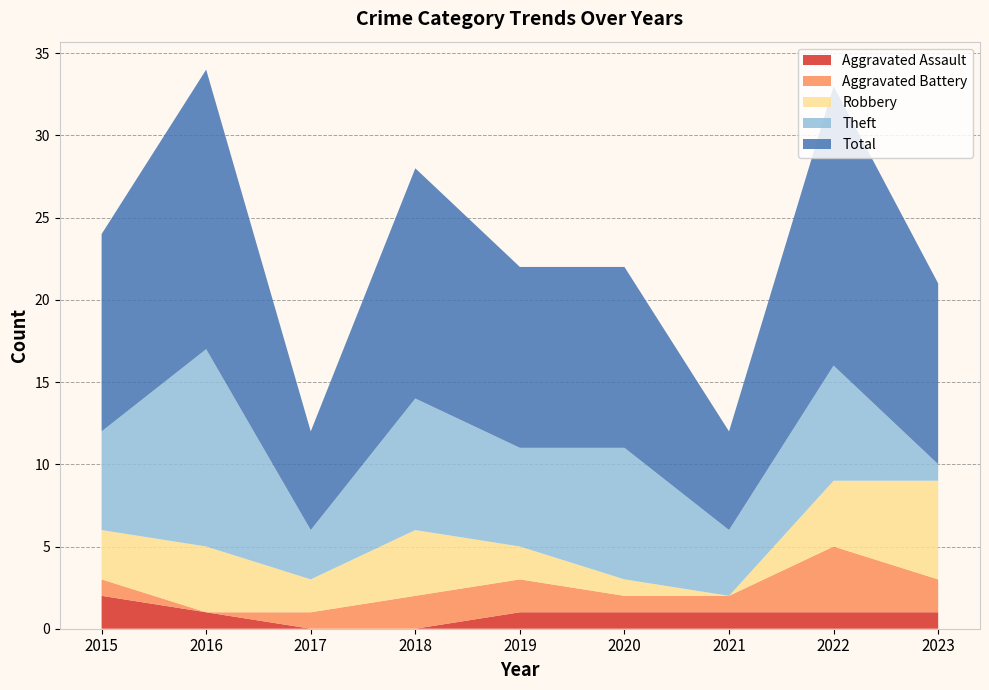

Reading right to left, what are all the values shown in this chart?

Aggravated Assault: 2023=1	2022=1	2021=1	2020=1	2019=1	2018=0	2017=0	2016=1	2015=2
Aggravated Battery: 2023=2	2022=4	2021=1	2020=1	2019=2	2018=2	2017=1	2016=0	2015=1
Robbery: 2023=6	2022=4	2021=0	2020=1	2019=2	2018=4	2017=2	2016=4	2015=3
Theft: 2023=1	2022=7	2021=4	2020=8	2019=6	2018=8	2017=3	2016=12	2015=6
Total: 2023=11	2022=17	2021=6	2020=11	2019=11	2018=14	2017=6	2016=17	2015=12